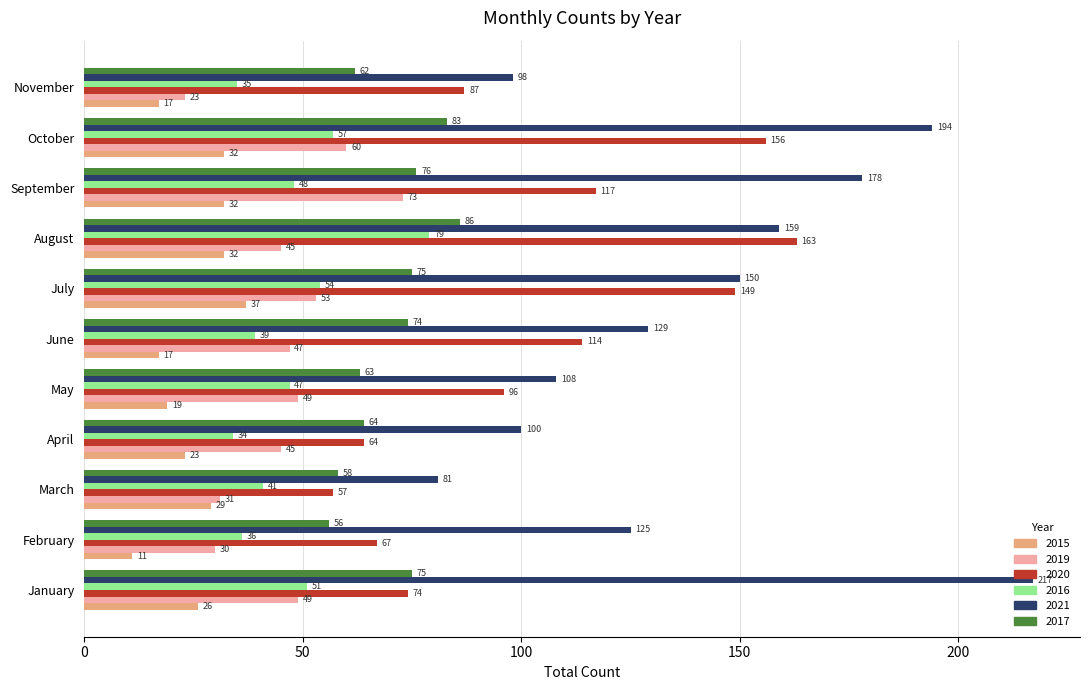

Which series has the widest spread of values?

2021